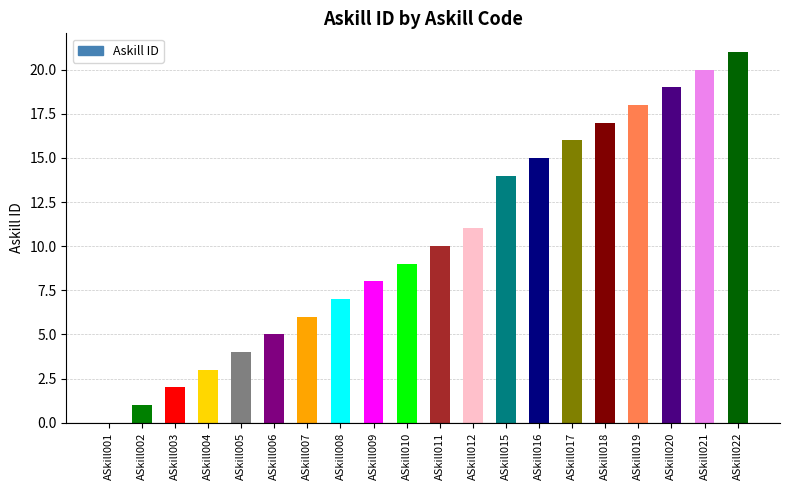

How many positive values are there?

19